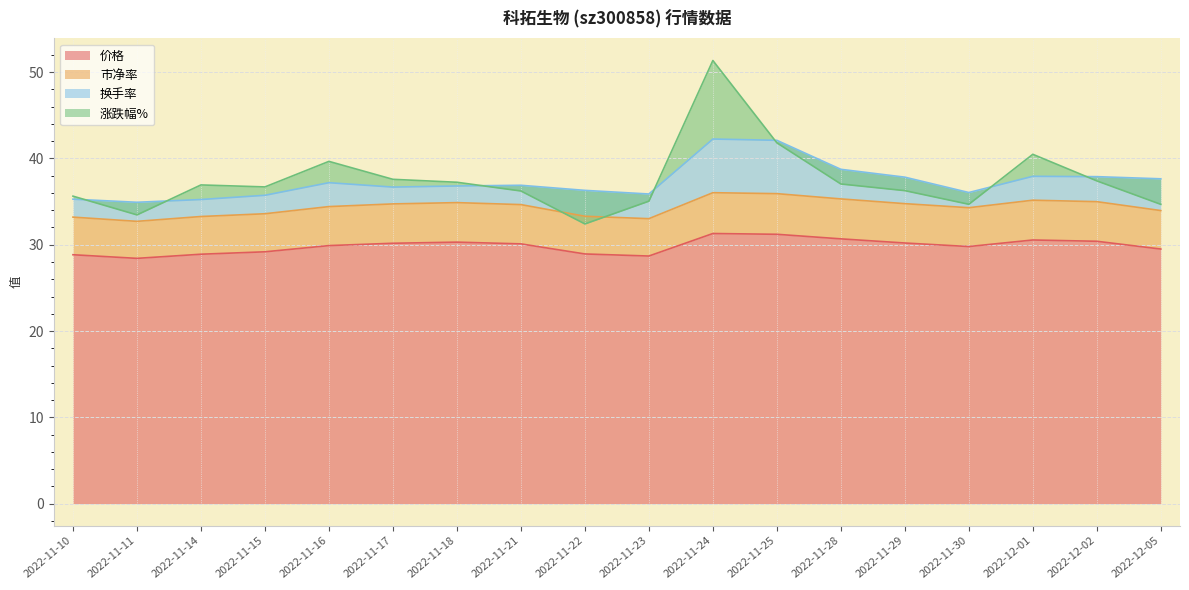

The 价格 series shows 12.2 at 2022-11-17. True or false?

False